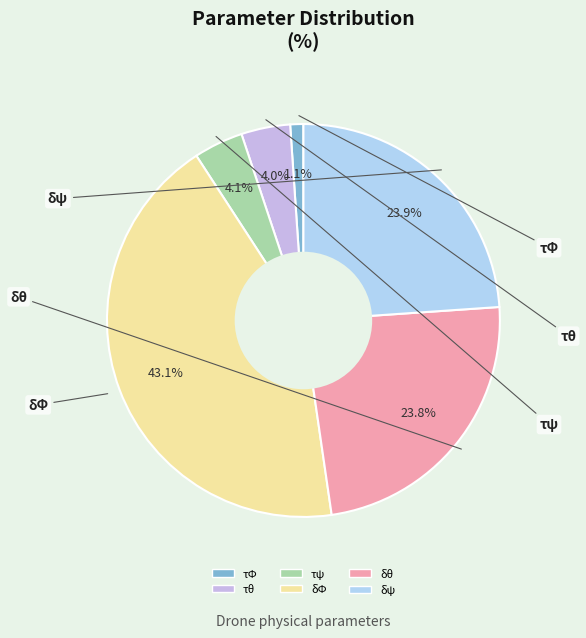

Is it true that τΦ is 1% of the pie?

True